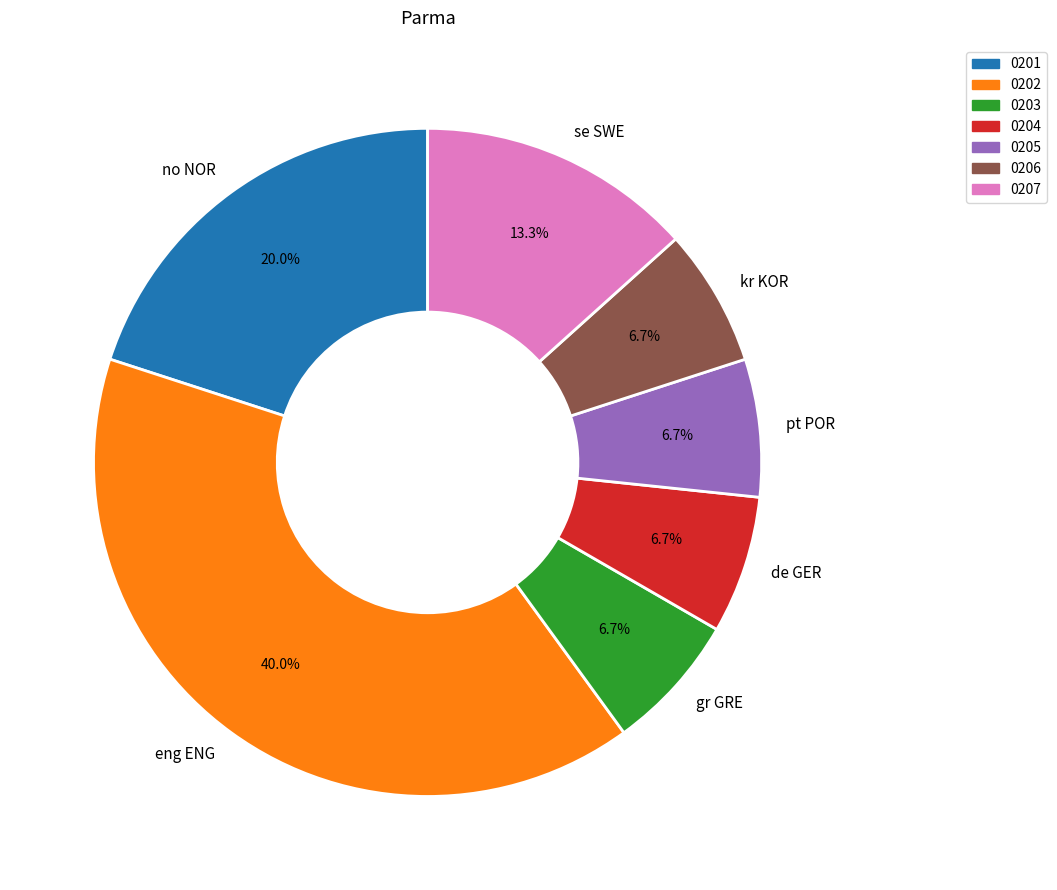

To the nearest percent, what percentage of the pie is no NOR?

20%